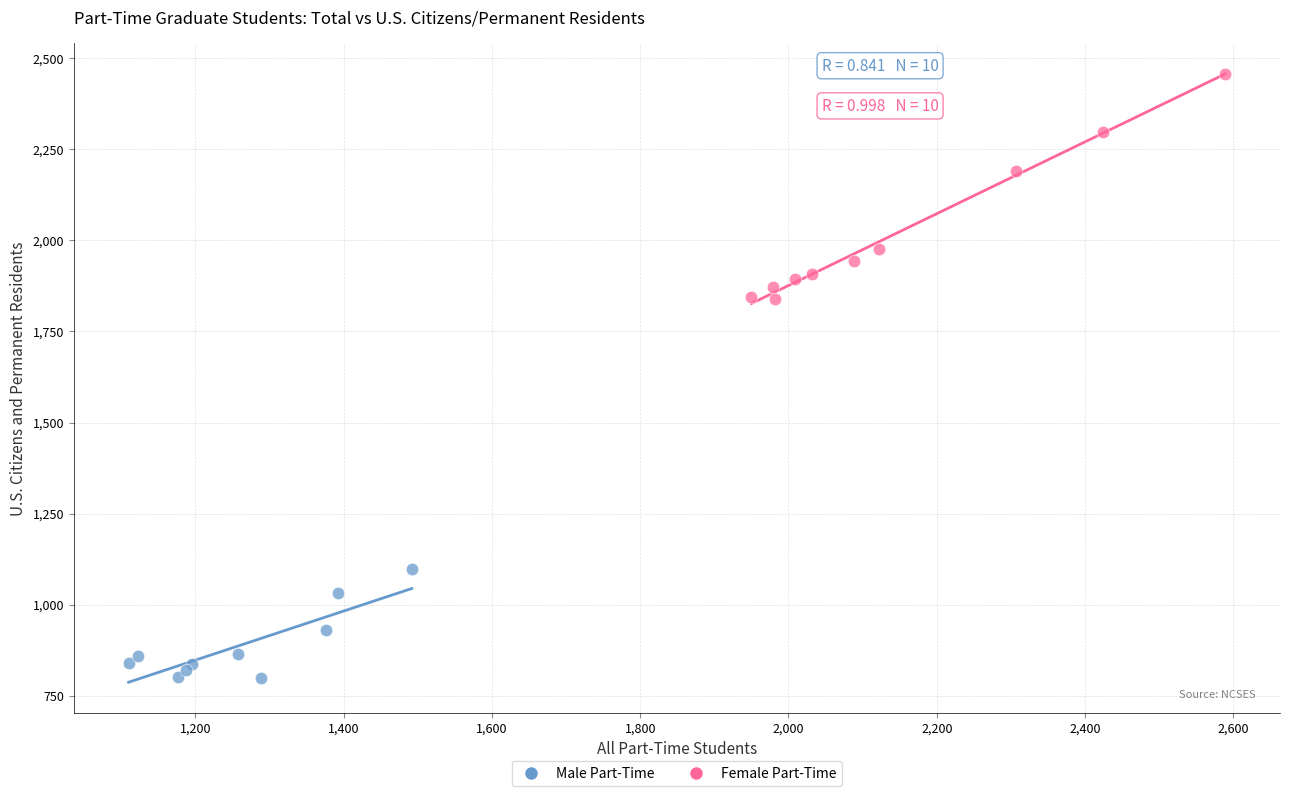

Which series contains the lowest Y value?

Male Part-Time